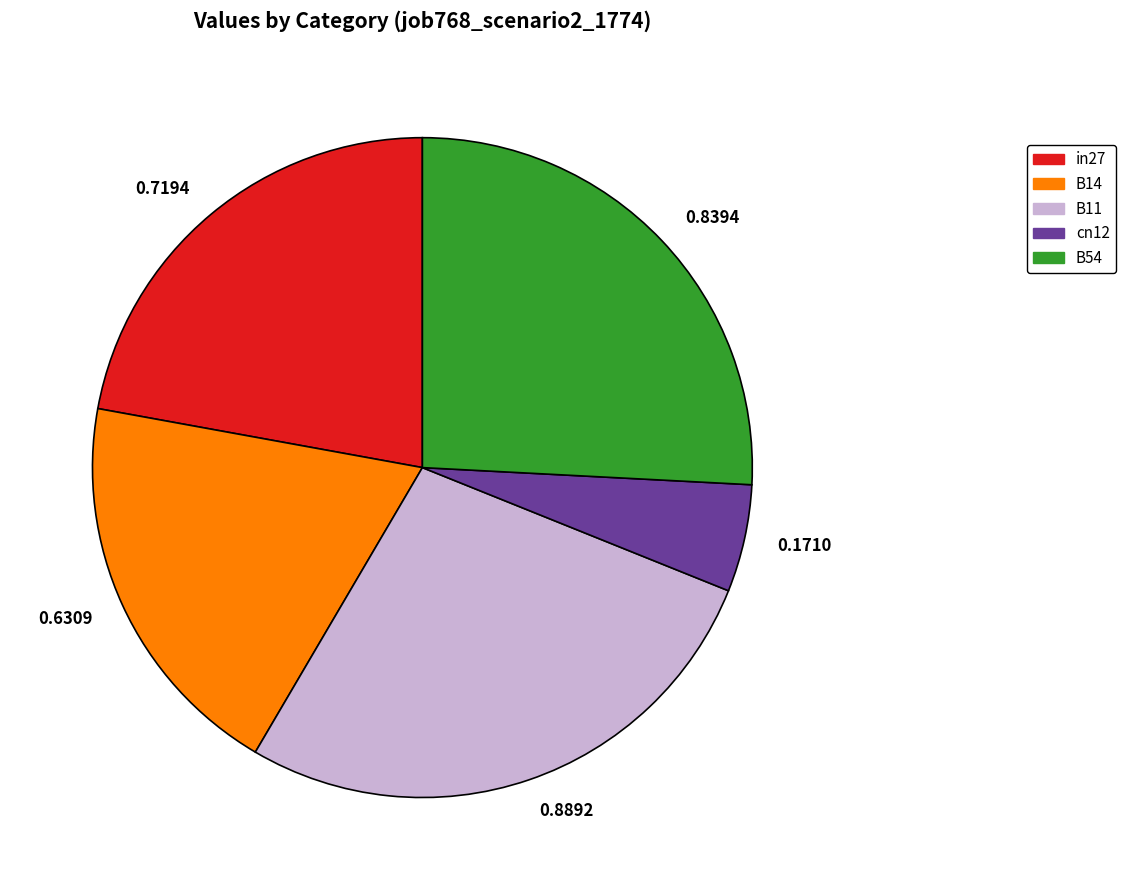

True or false: B54 accounts for 15% of the total.

False